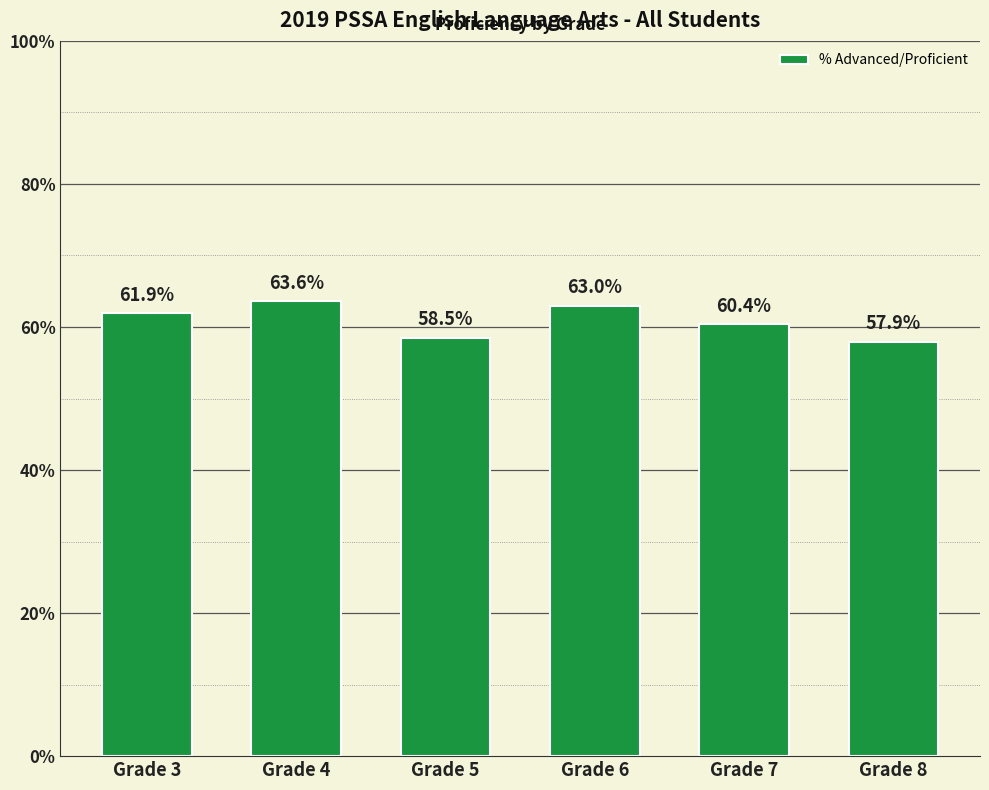

The chart shows a value of 89.6 at Grade 5. True or false?

False